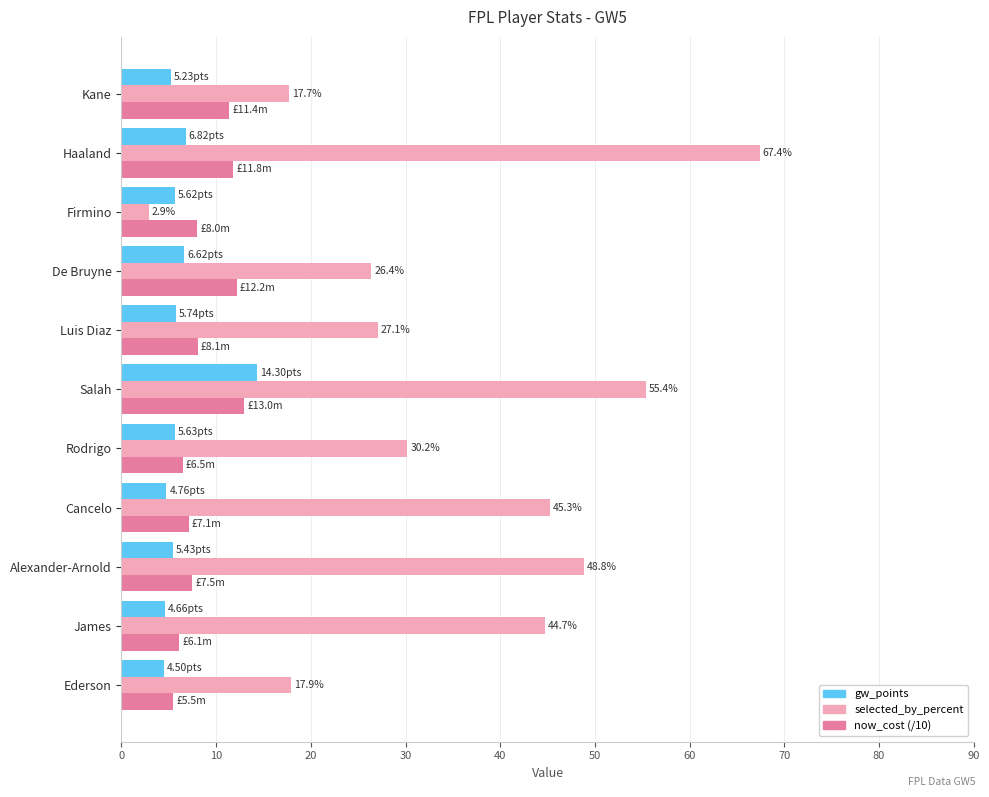

What is the sum of the now_cost (/10) values at James and Luis Diaz?

14.2